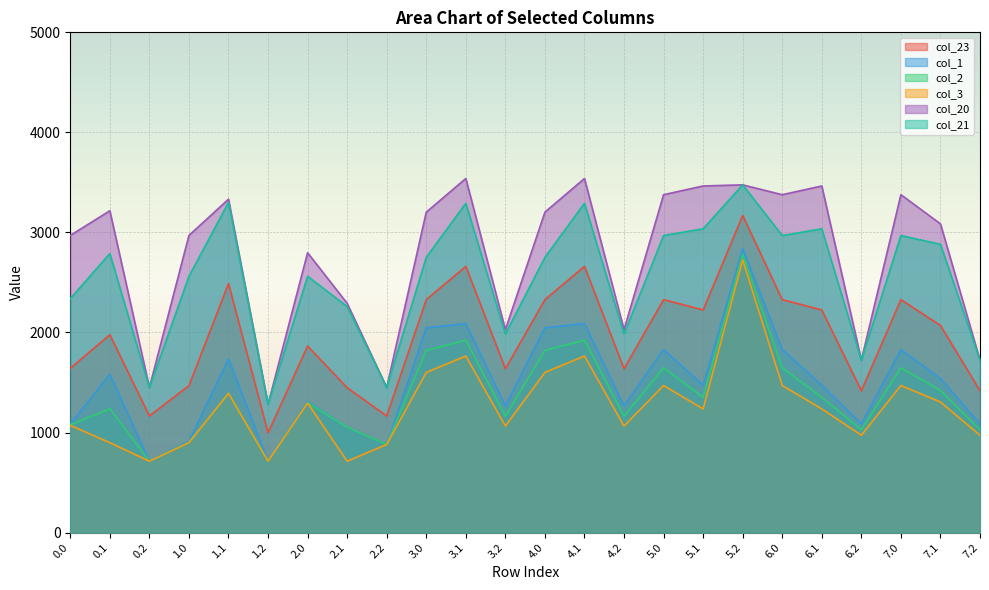

Which series has the widest spread of values?

col_20